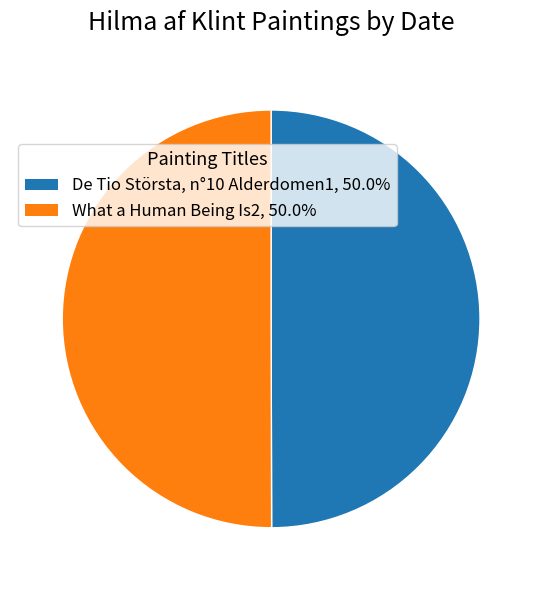

The De Tio Största, n°10 Alderdomen1 slice represents 42% of the pie. True or false?

False